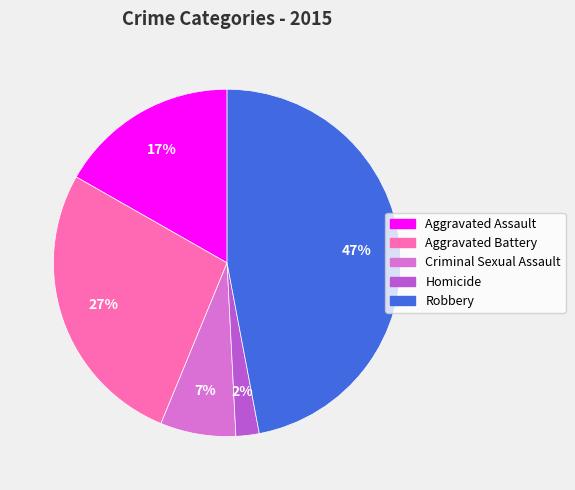

How many segments does this pie chart have?

5